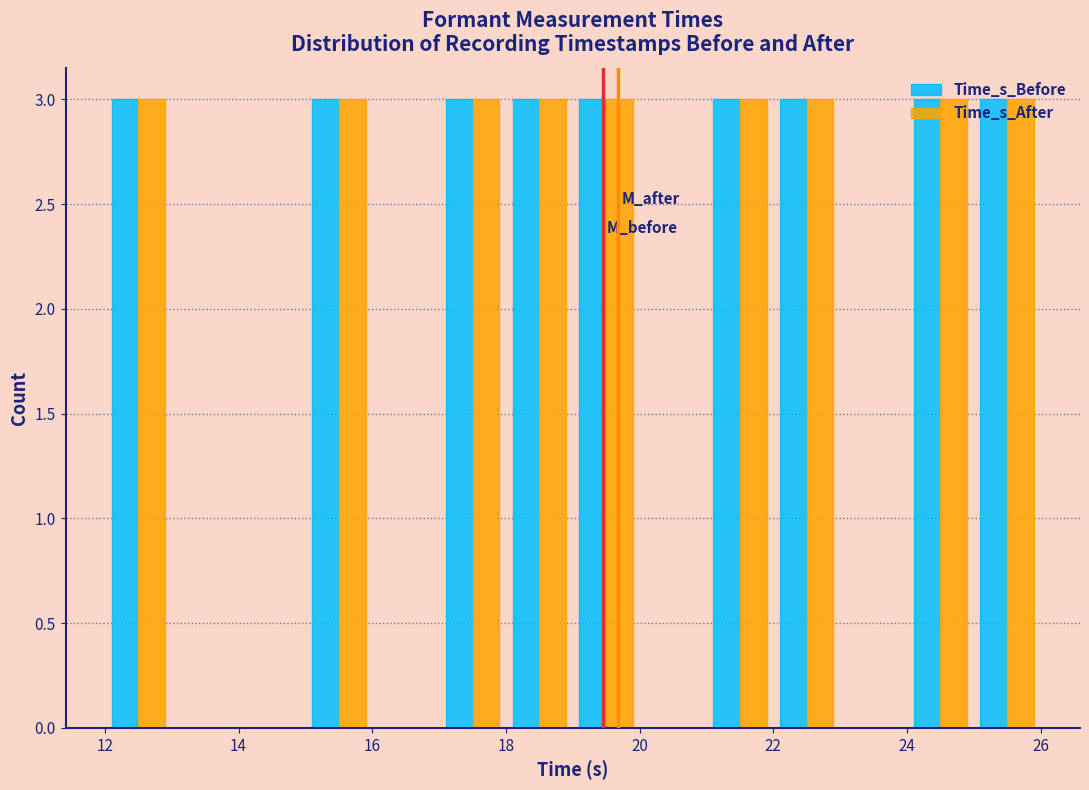

Reading left to right, transcribe this chart: for each range on the x-axis, give the height of each series' bar. The values are not printed on the chart, so give them approximately, as read against the axis.

12 to 13: Time_s_Before=3	Time_s_After=3
13 to 14: Time_s_Before=0	Time_s_After=0
14 to 15: Time_s_Before=0	Time_s_After=0
15 to 16: Time_s_Before=3	Time_s_After=3
16 to 17: Time_s_Before=0	Time_s_After=0
17 to 18: Time_s_Before=3	Time_s_After=3
18 to 19: Time_s_Before=3	Time_s_After=3
19 to 20: Time_s_Before=3	Time_s_After=3
20 to 21: Time_s_Before=0	Time_s_After=0
21 to 22: Time_s_Before=3	Time_s_After=3
22 to 23: Time_s_Before=3	Time_s_After=3
23 to 24: Time_s_Before=0	Time_s_After=0
24 to 25: Time_s_Before=3	Time_s_After=3
25 to 26: Time_s_Before=3	Time_s_After=3